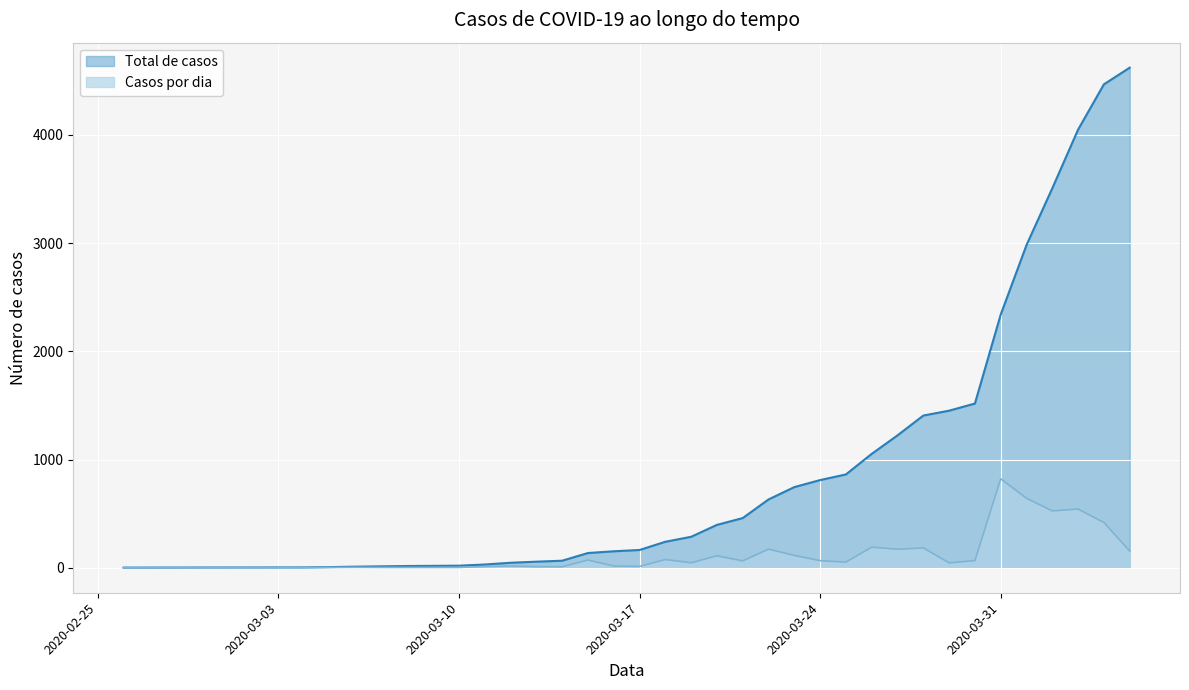

Which has a higher value, 2020-03-24 or 2020-04-02?

2020-04-02